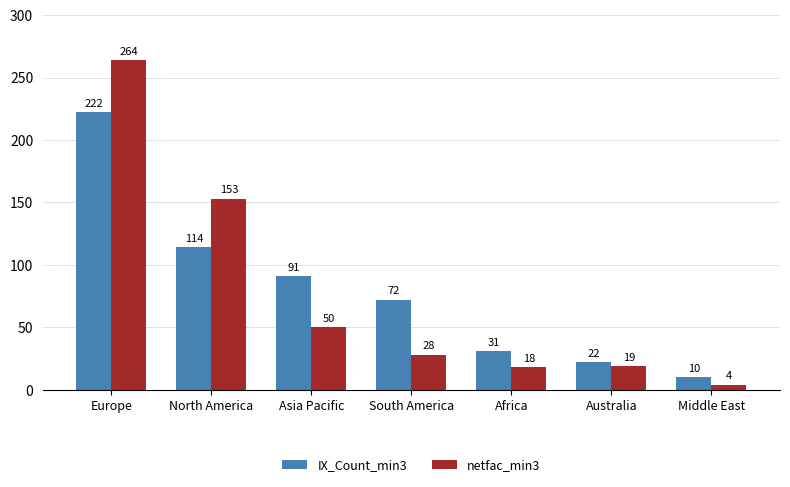

Between North America and Middle East, which series saw the biggest shift?

netfac_min3